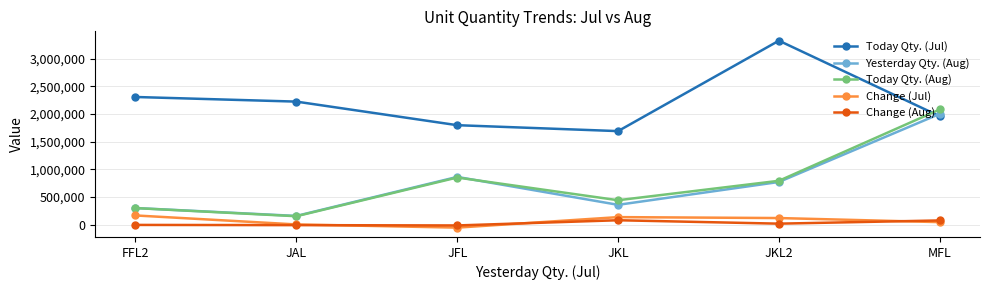

The value of Today Qty. (Aug) at JKL2 is 193050. True or false?

False